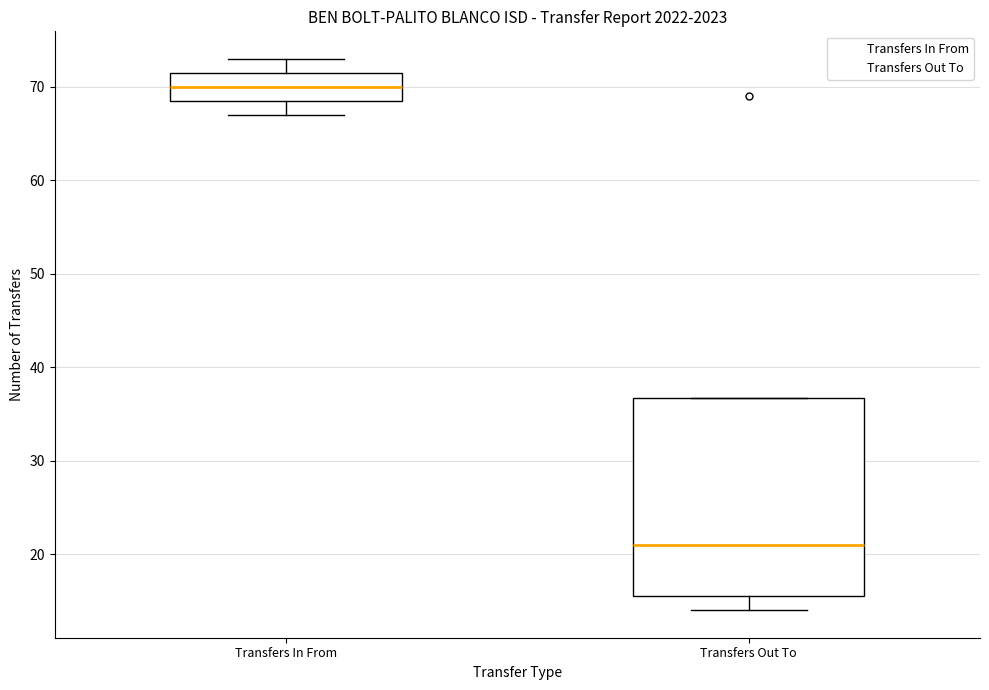

Where does the median line of the box for Transfers Out To sit on the y-axis? The values are not printed on the chart, so give them approximately, as read against the axis.

21